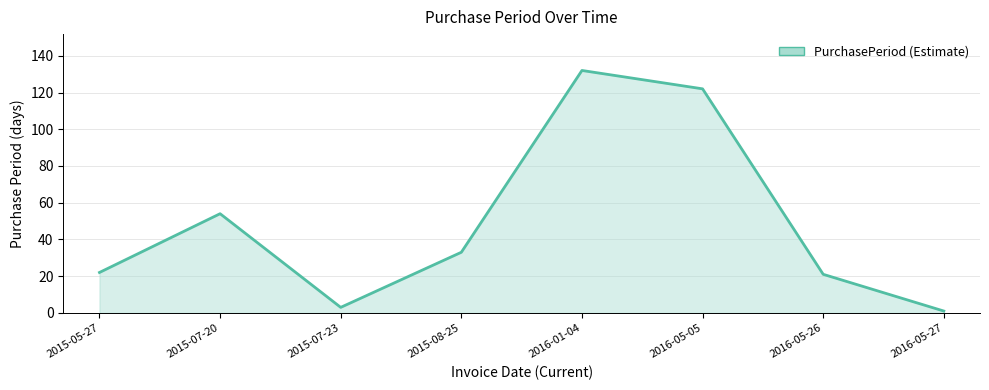

What position from the right is 2015-05-27?

8